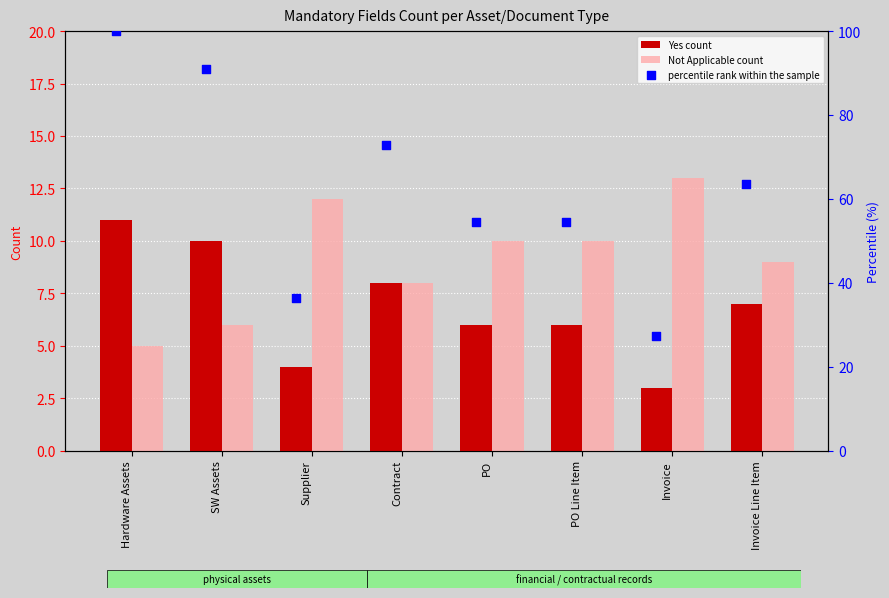

What are all the series names shown in the legend?

Yes count, Not Applicable count, percentile rank within the sample